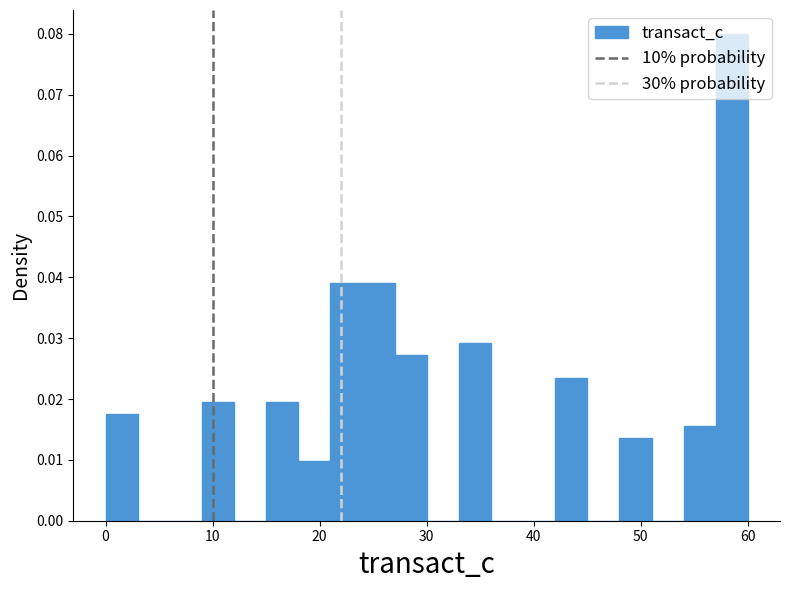

Around what value on the x-axis is the tallest bar? Give the approximate position of its centre, as read against the axis.

59